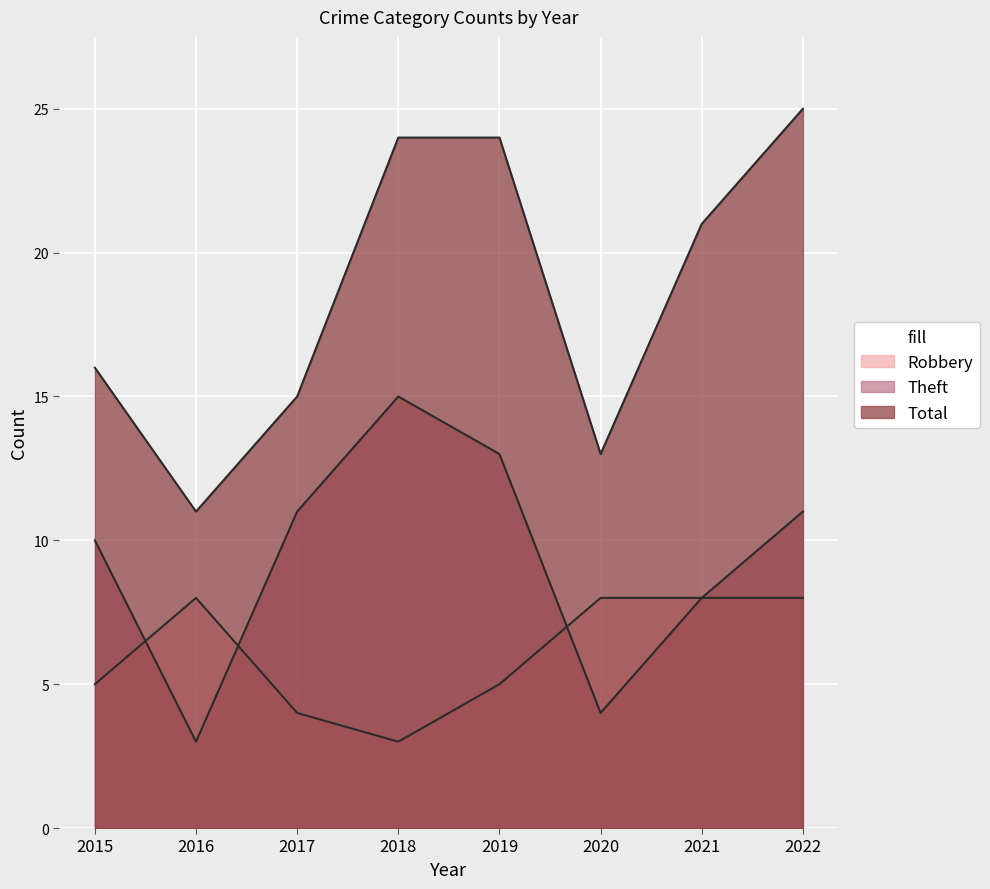

Reading left to right, list all the values displayed in this chart.

Robbery: 2015=5	2016=8	2017=4	2018=3	2019=5	2020=8	2021=8	2022=8
Theft: 2015=10	2016=3	2017=11	2018=15	2019=13	2020=4	2021=8	2022=11
Total: 2015=16	2016=11	2017=15	2018=24	2019=24	2020=13	2021=21	2022=25